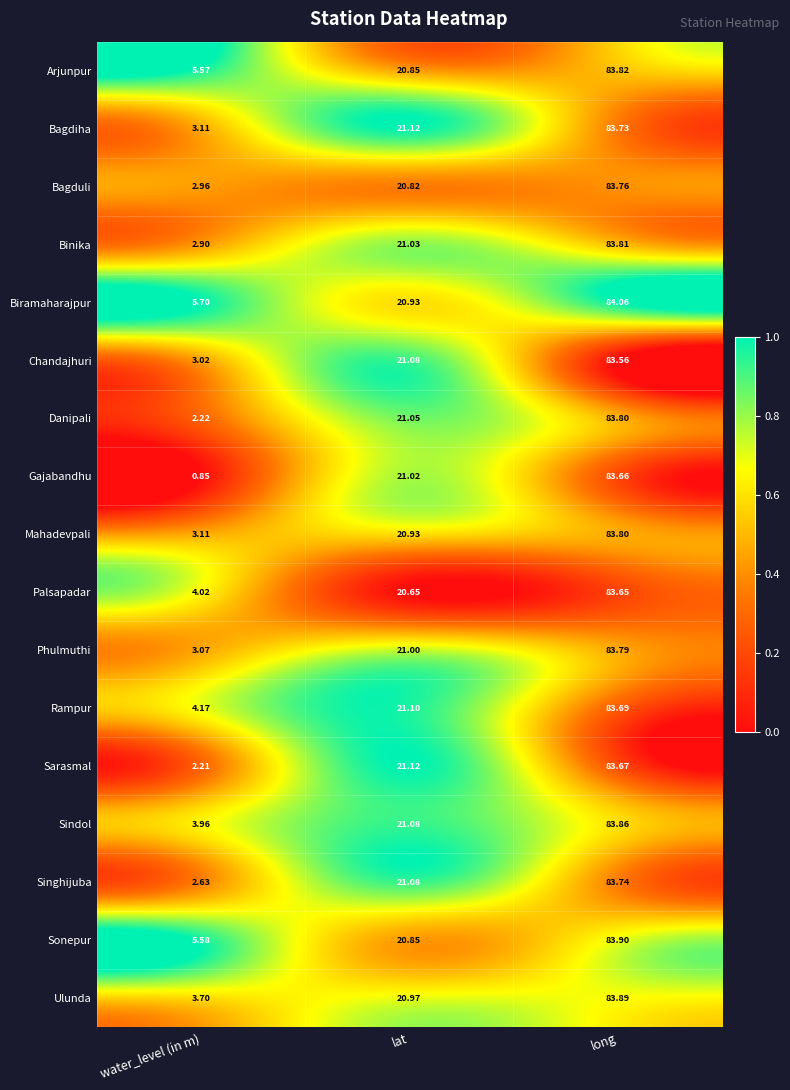

What is the total value across all series at long?

1424.2